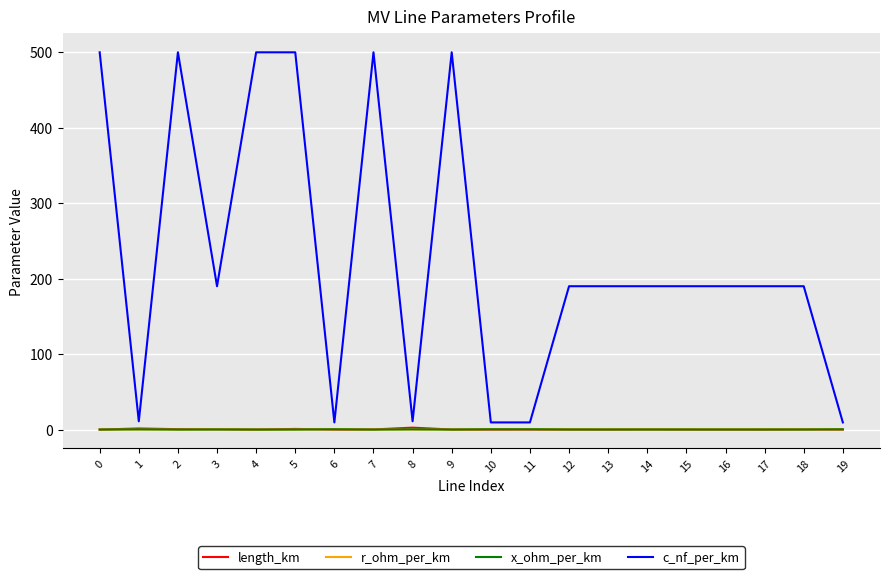

Which series has the largest total across all categories?

c_nf_per_km